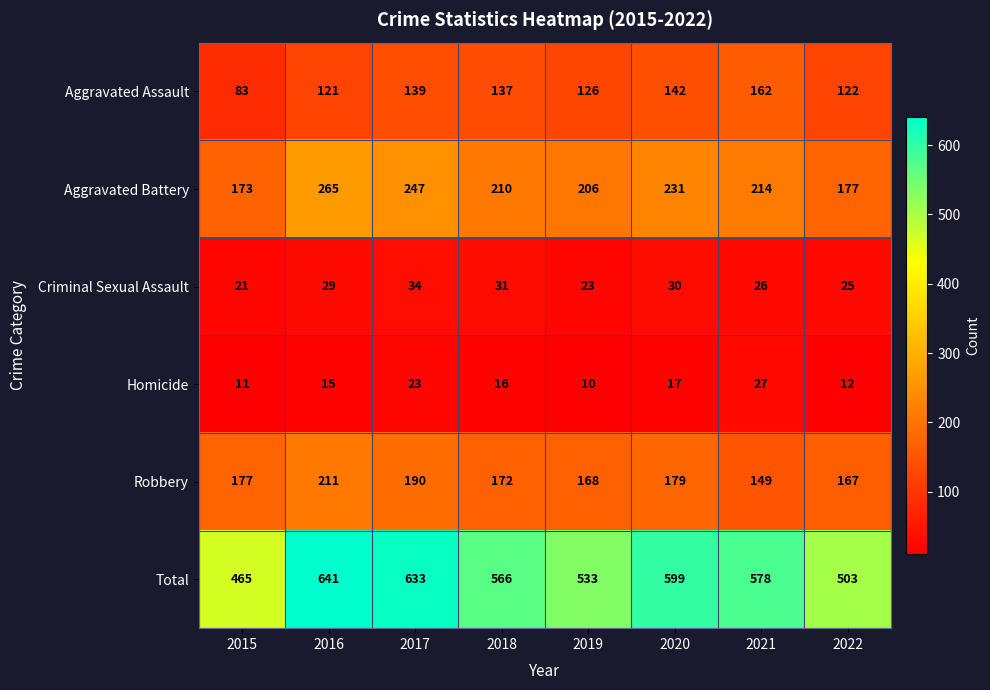

What is the difference between the maximum and minimum values in the Homicide series?

17